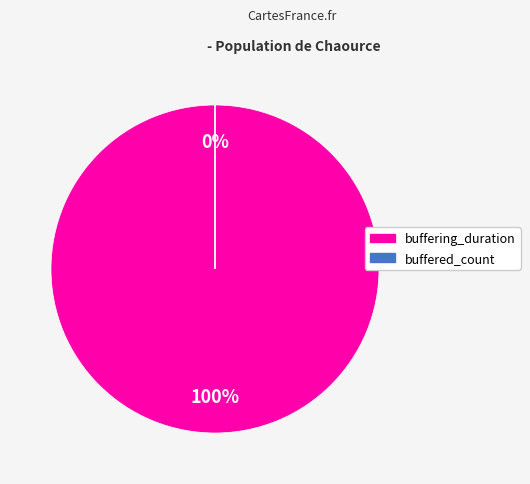

Rank the categories by value from lowest to highest.

buffered_count, buffering_duration